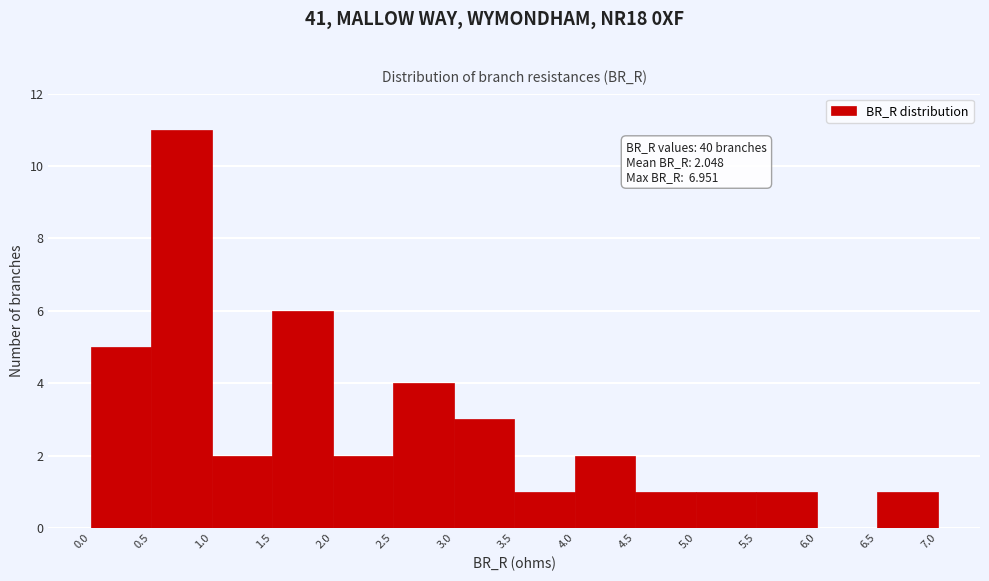

Which range on the x-axis has the tallest bar?

0.5 to 1.0